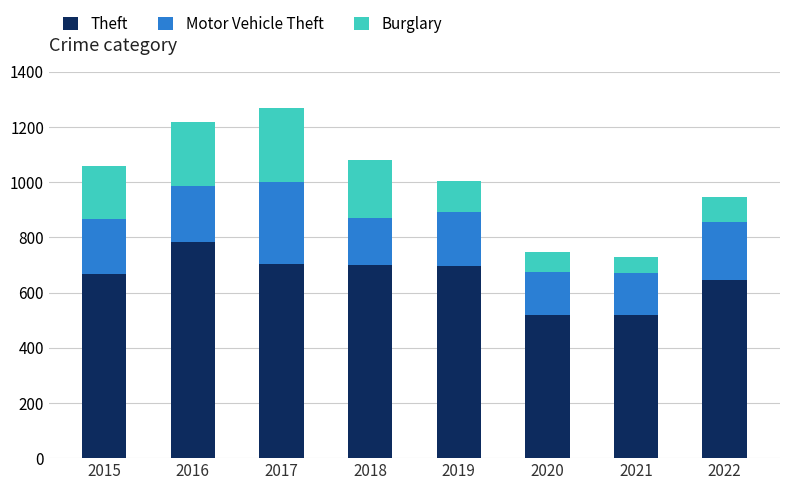

What is the minimum value for Theft?

518